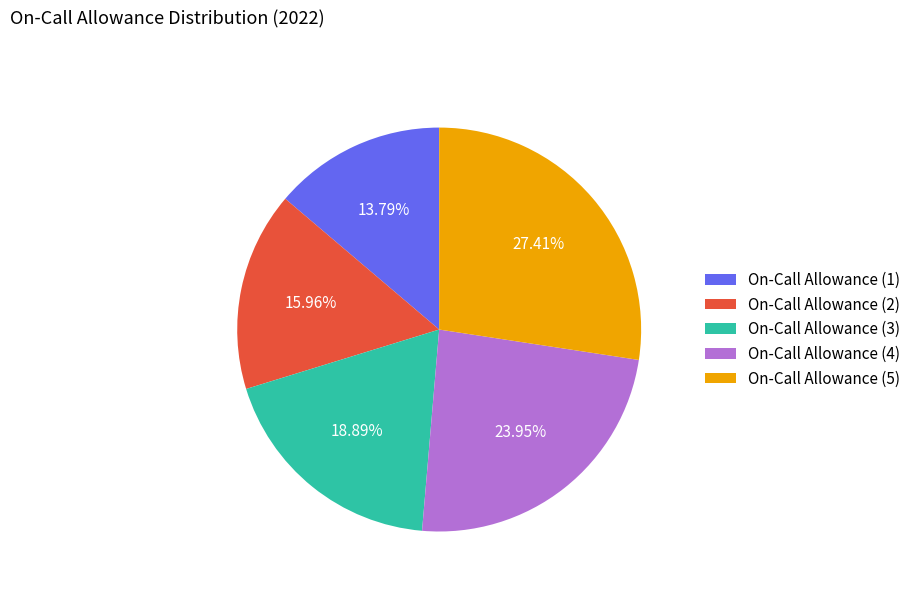

What percentage is the On-Call Allowance (1) slice, to the nearest percent?

14%